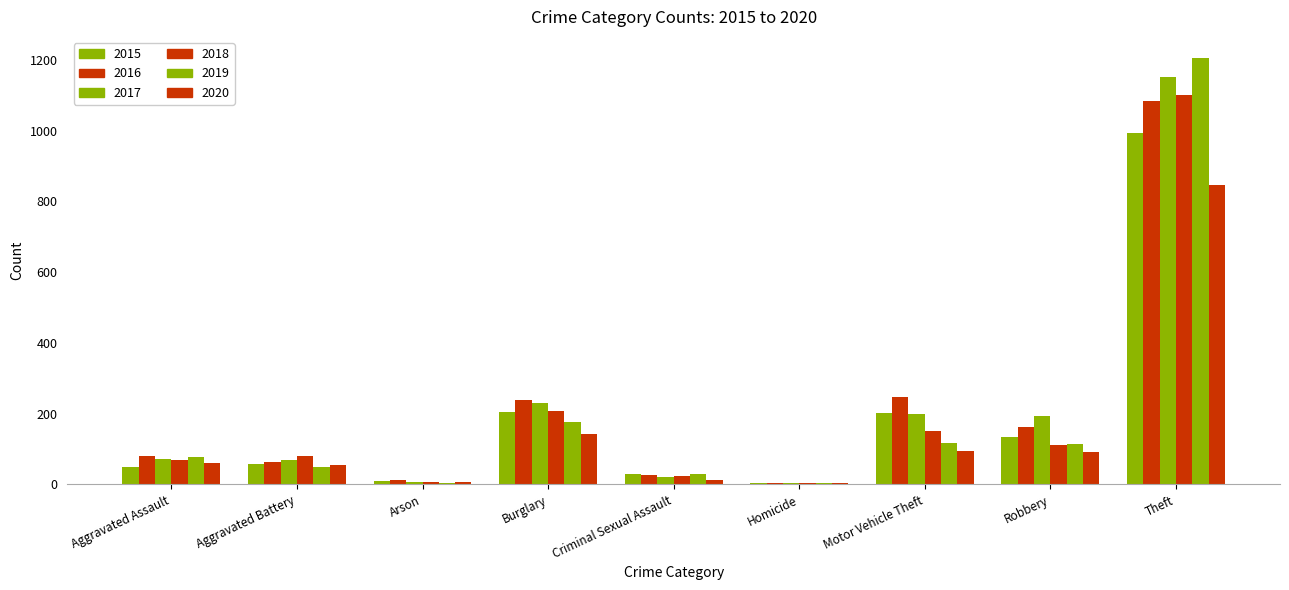

Does the chart contain stacked bars?

No